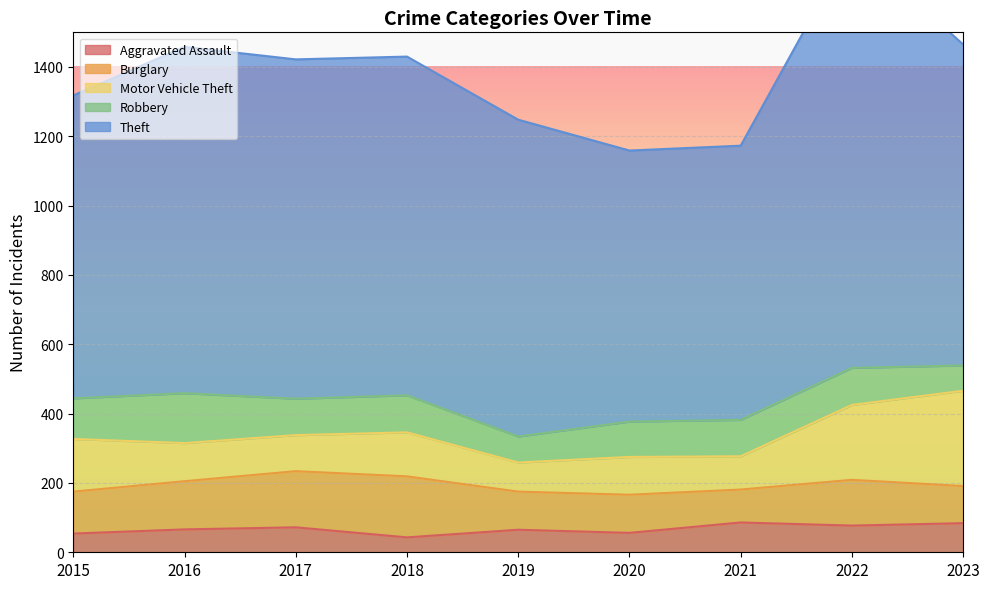

True or false: Burglary has a value of 161 at 2021.

False